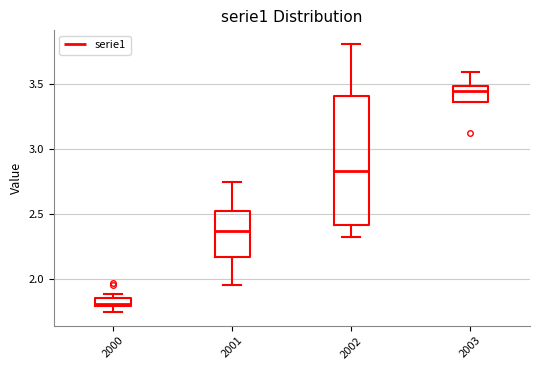

Which box has the highest median line?

2003